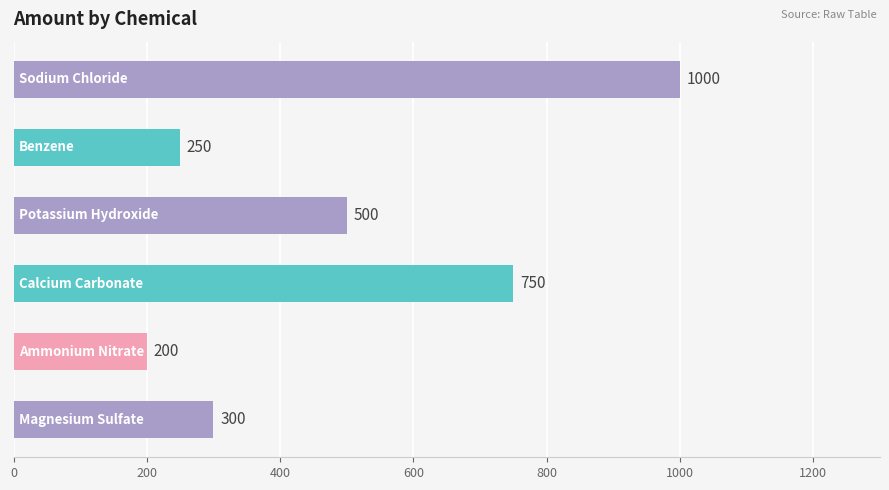

Are the bars horizontal?

Yes